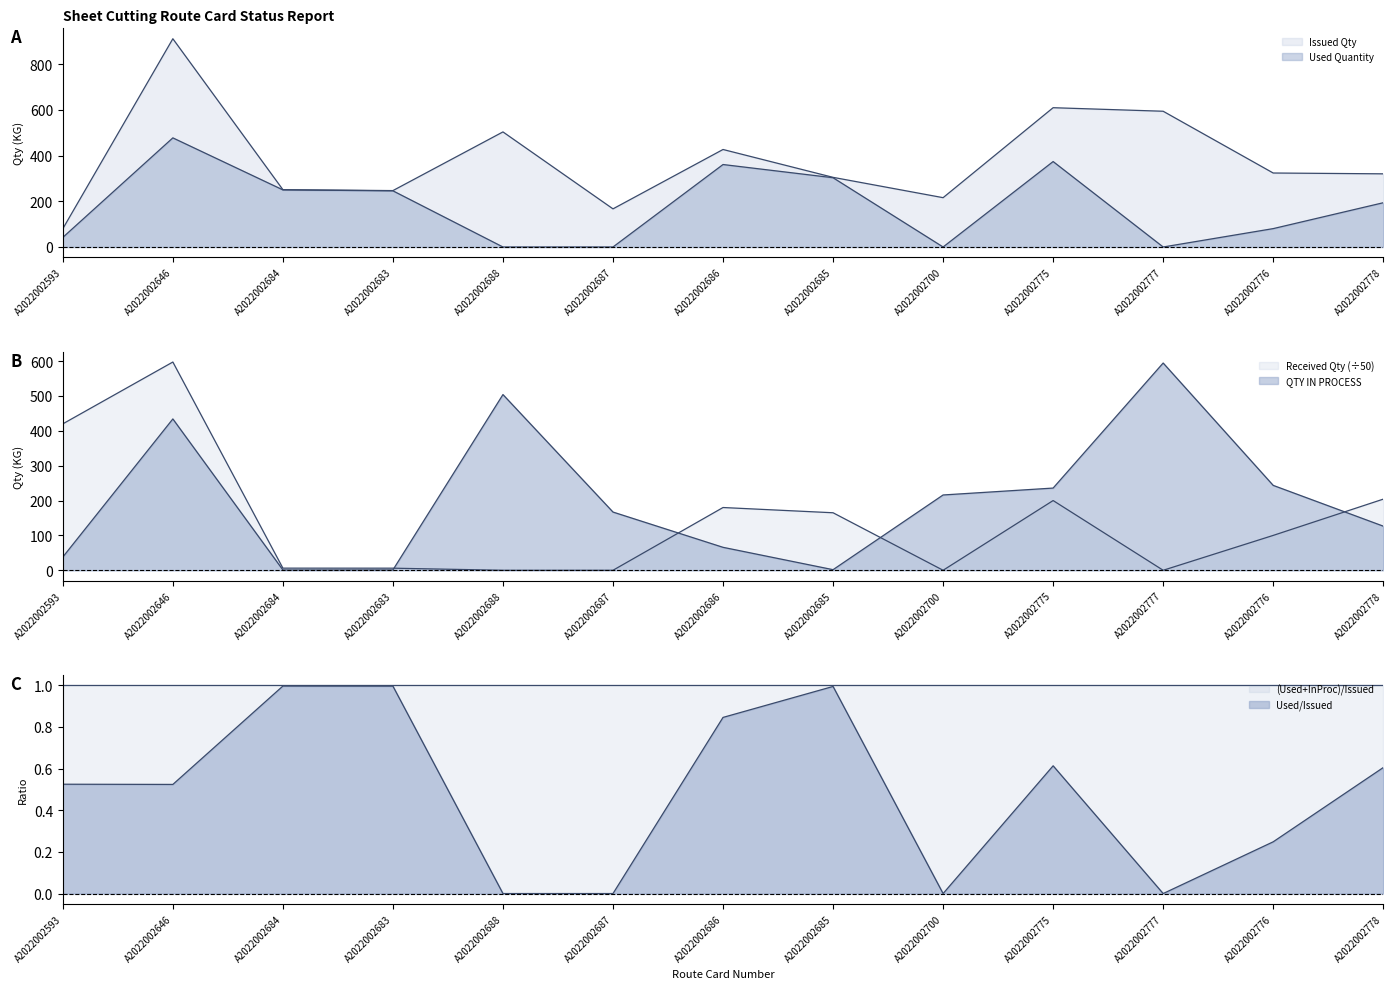

Reading right to left, transcribe all the data shown in this chart.

Issued Qty: 320.4	324.0	594.5	610.0	216.0	305.0	427.0	167.0	504.0	247.0	251.0	912.0	80.0
Used Quantity: 193.8	80.5	0.0	374.2	0.0	303.3	361.2	0.0	0.0	246.0	250.1	477.9	42.0
Received Qty: 204.0	100.0	0.0	200.0	0.0	165.0	180.0	0.0	0.0	6.0	6.1	597.4	420.0
QTY IN PROCESS: 126.6	243.5	594.5	235.8	216.0	1.7	65.8	167.0	504.0	1.0	0.9	434.1	38.0